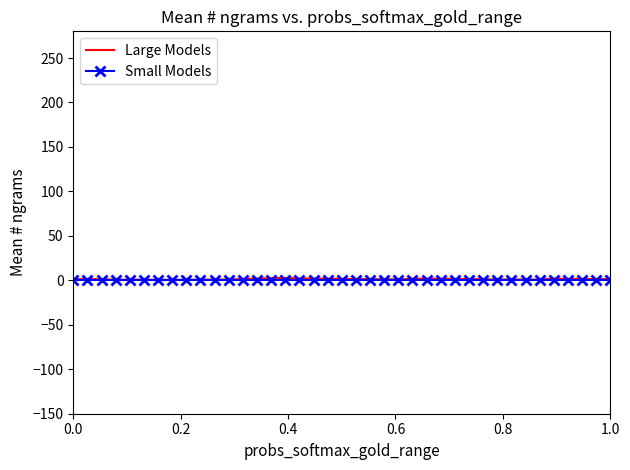

True or false: Small Models and Large Models intersect in this chart.

False